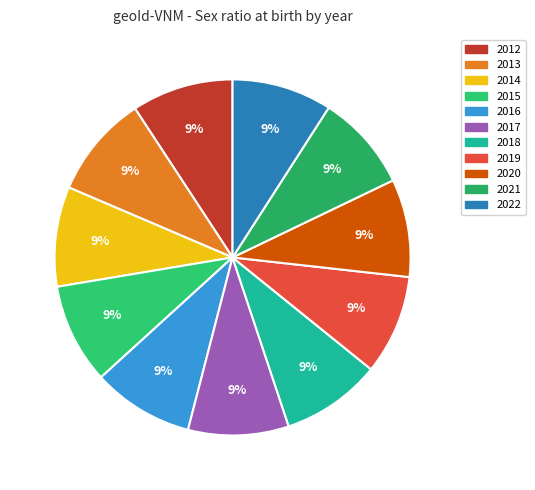

Does 2020 represent more than half of the total?

No